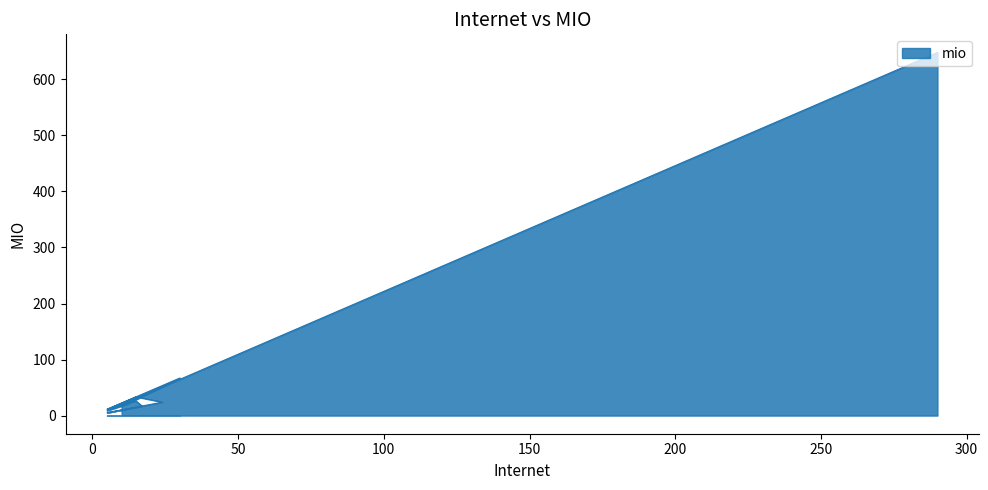

How many lines are shown in the chart?

1